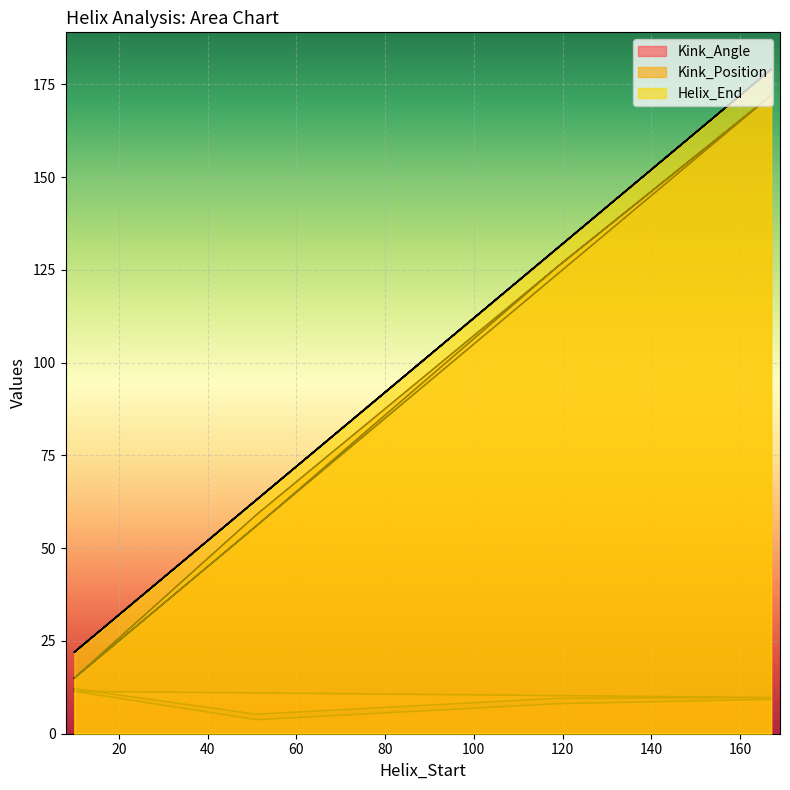

List the series in order of their peak value, lowest first.

Kink_Angle, Kink_Position, Helix_End